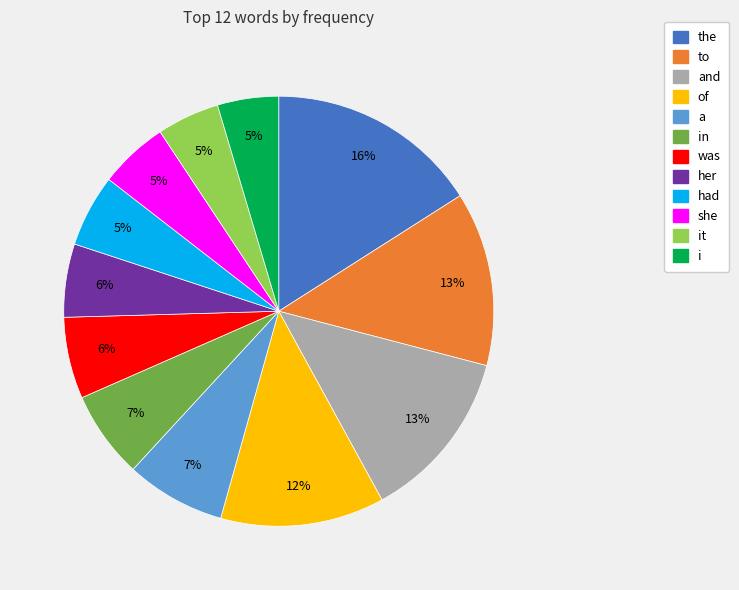

Does any single category account for the majority?

No